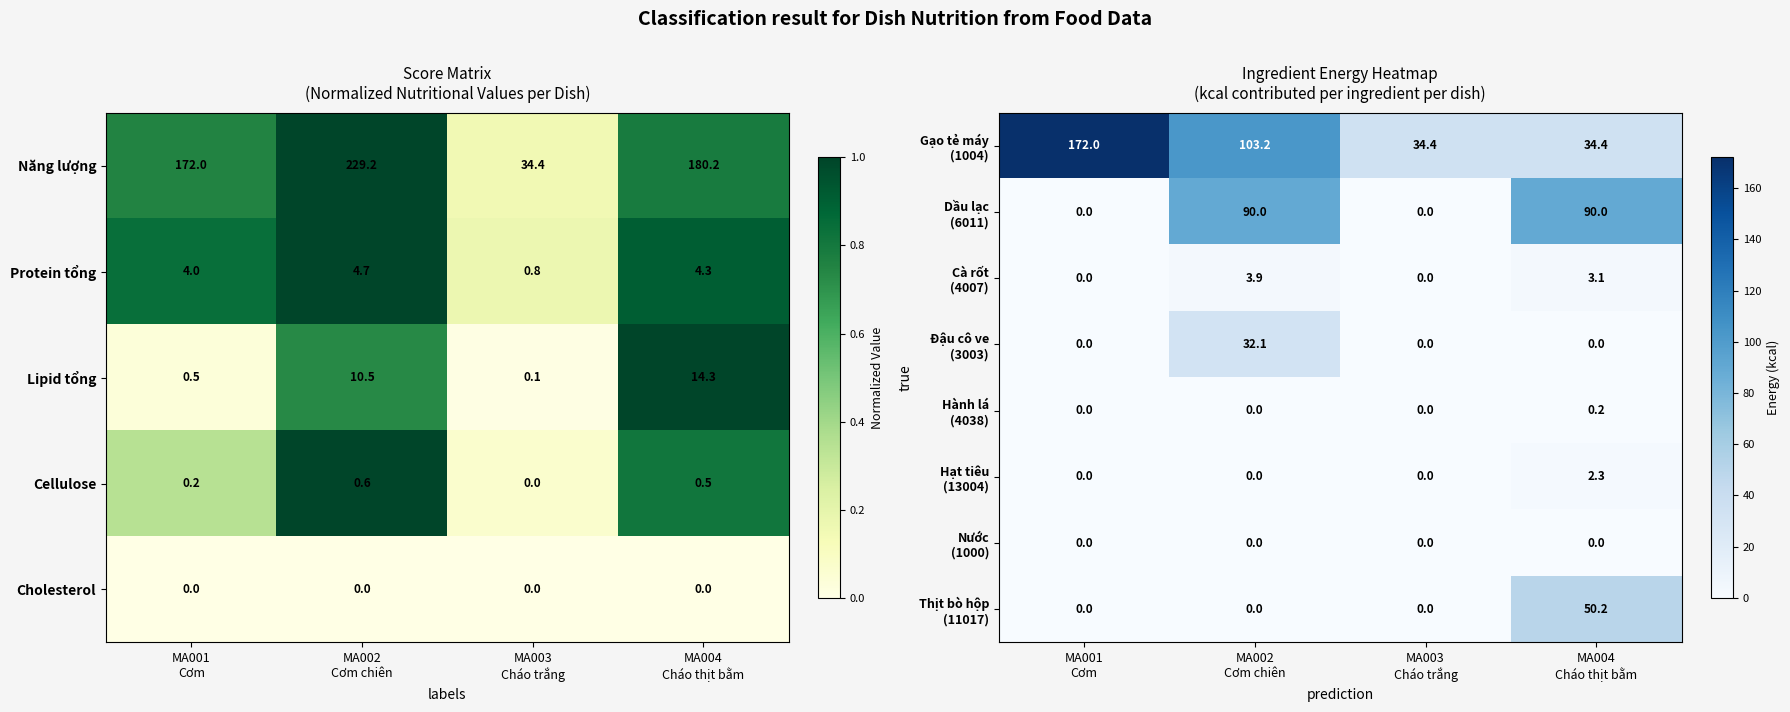

What is the average value of the Protein tổng series?

3.5